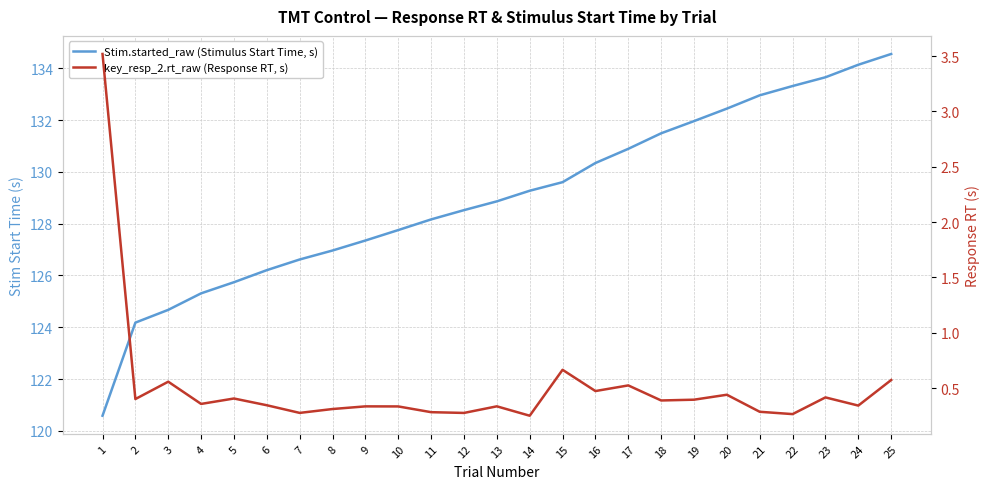

What is the sum of all Stim.started_raw (Stimulus Start Time, s) values?

3225.6